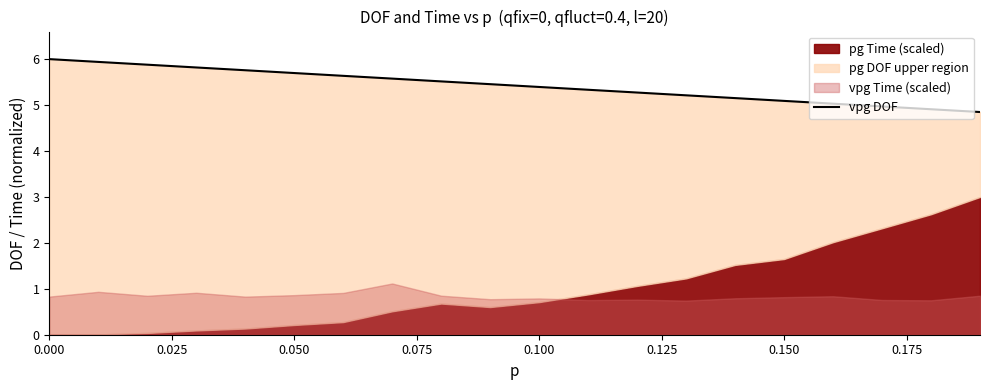

What is the minimum value for vpg DOF?

4.8